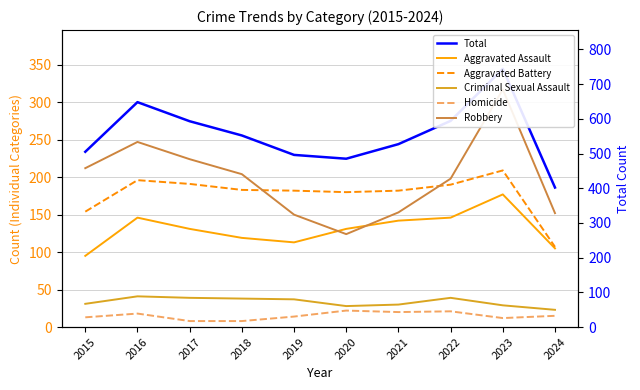

What value does the Aggravated Battery series have at 2016?

196